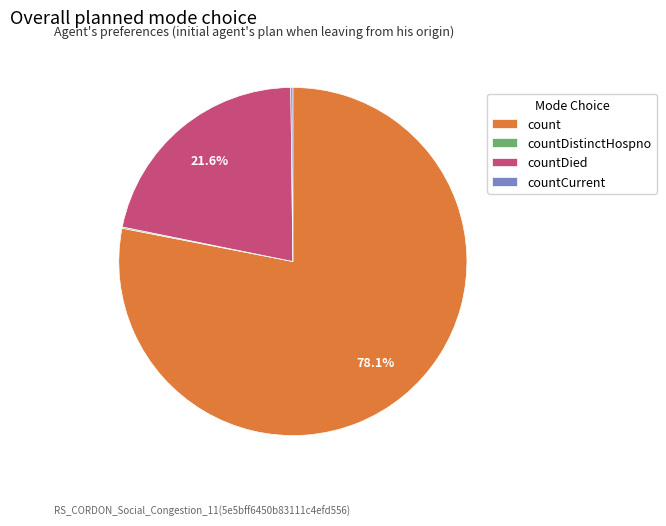

Is count the majority of the pie?

Yes